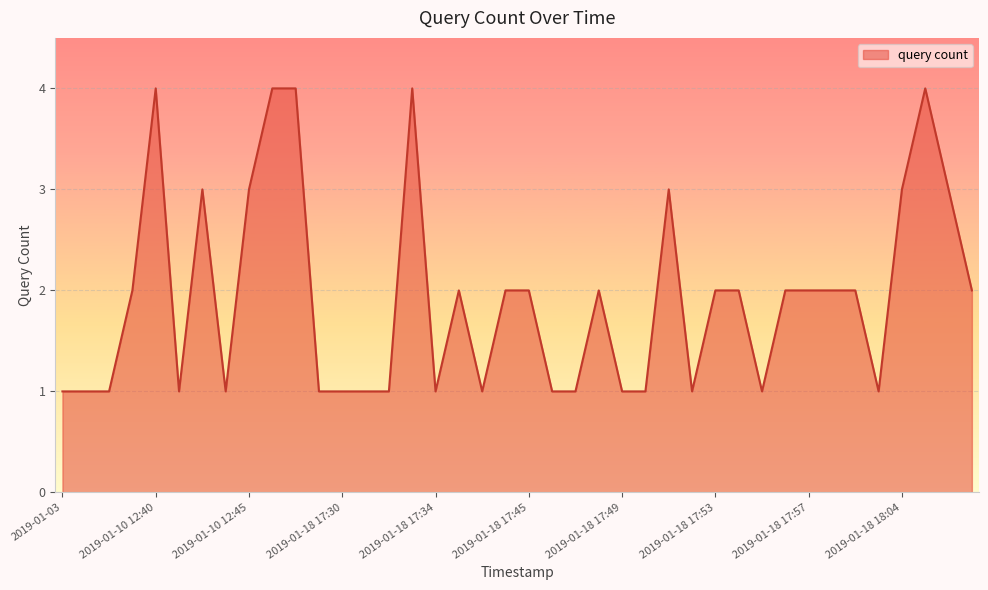

True or false: there are more than 2 points higher than both neighbors.

True